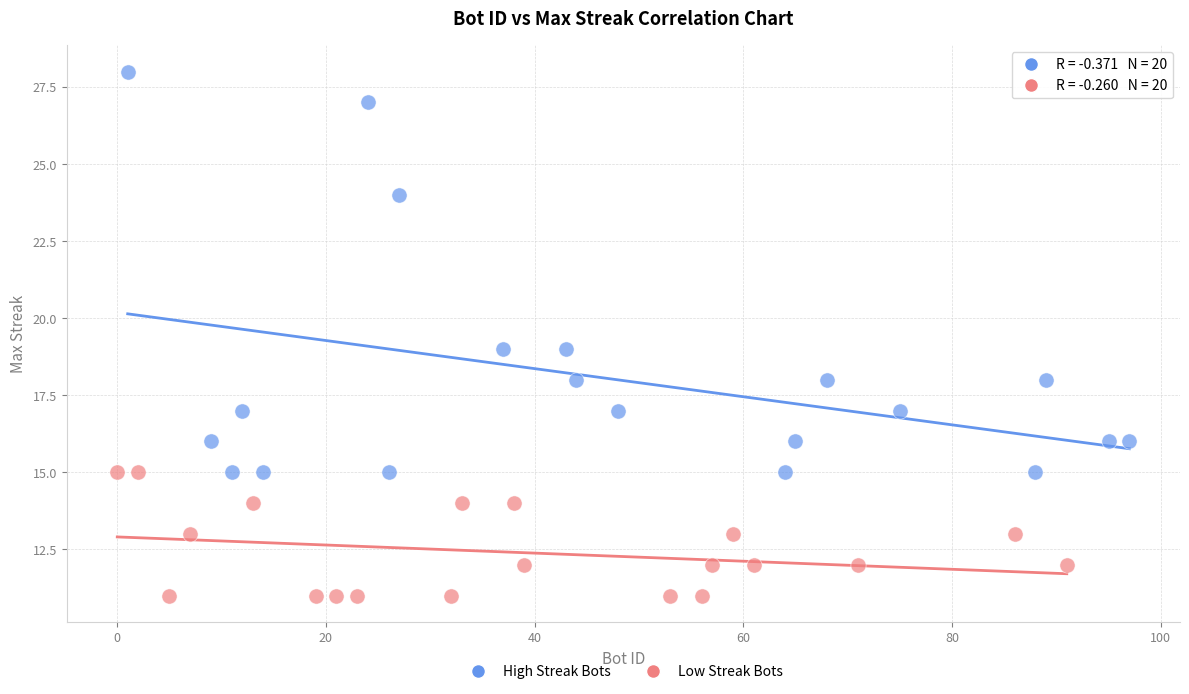

Which series contains the lowest Y value?

Low Streak Bots